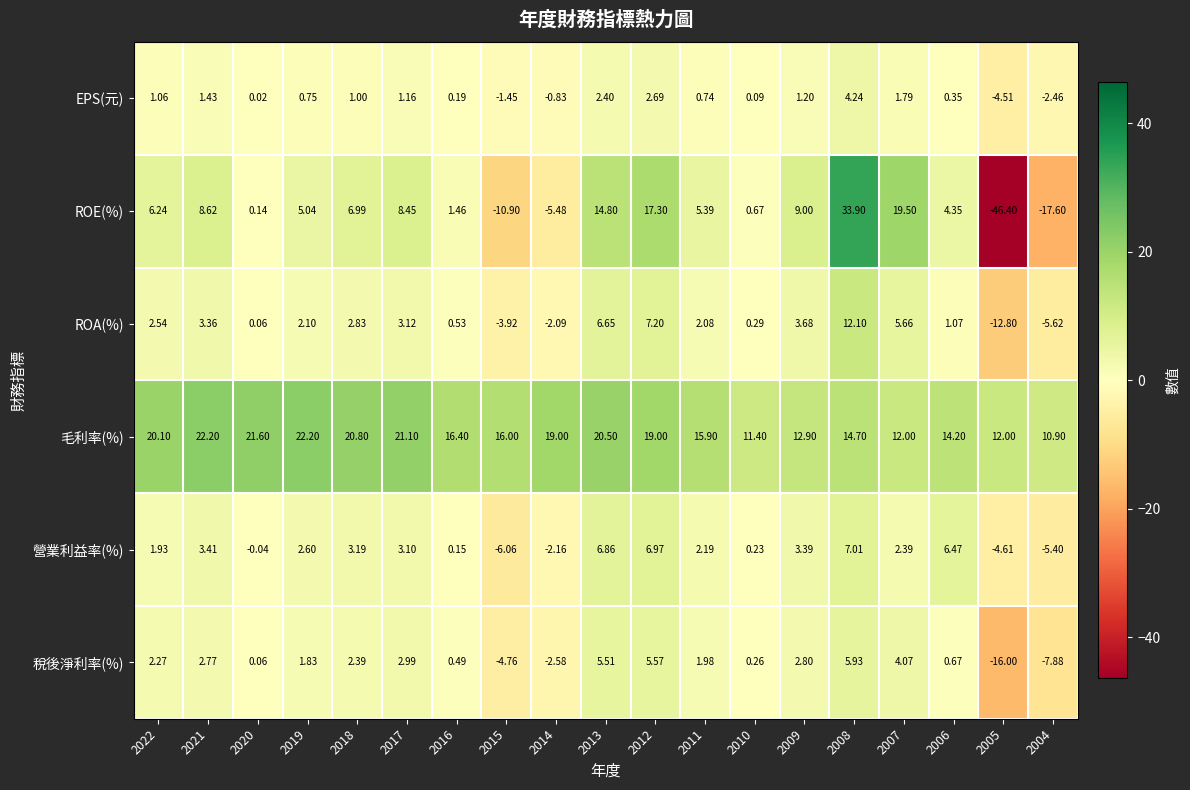

Which series has the largest total across all categories?

毛利率(%)